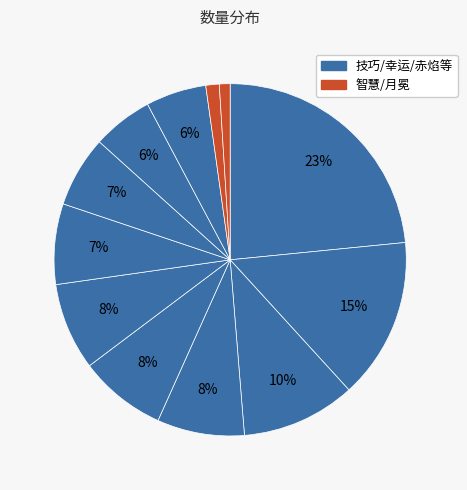

To the nearest percent, what is the difference between the largest and smallest slice percentages?

22%